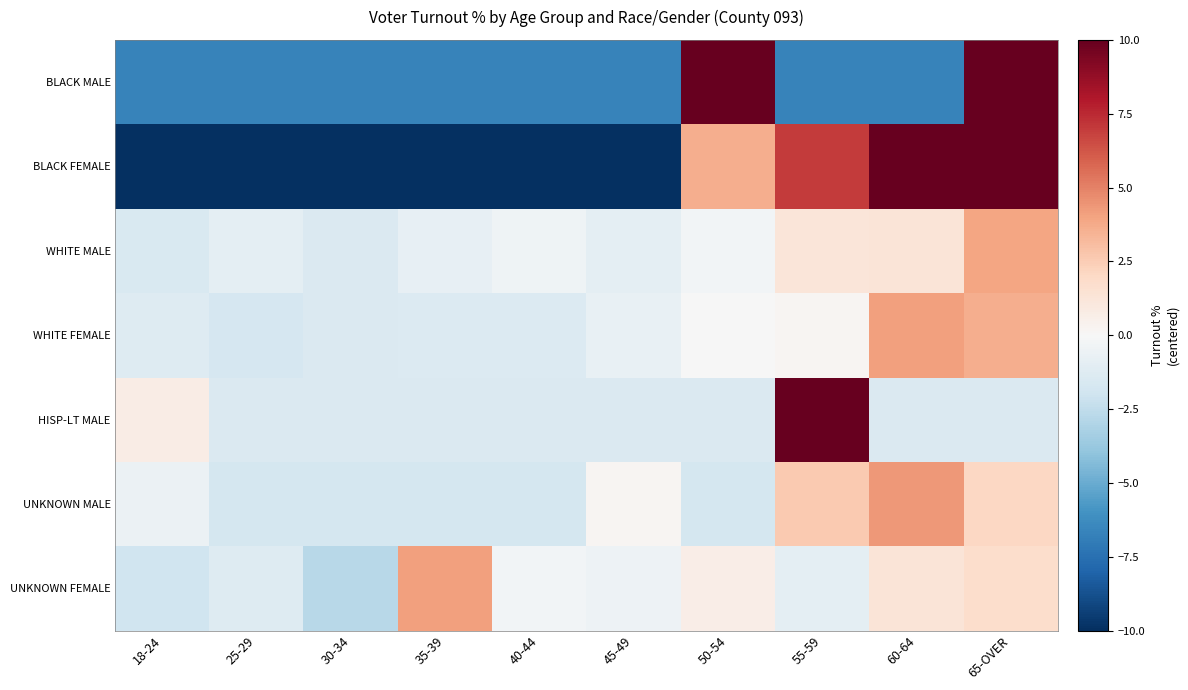

Reading right to left, list all the values displayed in this chart.

BLACK MALE: 65-OVER=26.7	60-64=-6.7	55-59=-6.7	50-54=26.7	45-49=-6.7	40-44=-6.7	35-39=-6.7	30-34=-6.7	25-29=-6.7	18-24=-6.7
BLACK FEMALE: 65-OVER=20.3	60-64=47.0	55-59=7.0	50-54=3.7	45-49=-13.0	40-44=-13.0	35-39=-13.0	30-34=-13.0	25-29=-13.0	18-24=-13.0
WHITE MALE: 65-OVER=3.9	60-64=1.3	55-59=1.2	50-54=-0.2	45-49=-1.0	40-44=-0.4	35-39=-0.8	30-34=-1.4	25-29=-1.0	18-24=-1.6
WHITE FEMALE: 65-OVER=3.7	60-64=4.1	55-59=0.2	50-54=-0.1	45-49=-0.8	40-44=-1.4	35-39=-1.3	30-34=-1.4	25-29=-1.6	18-24=-1.3
HISP-LT MALE: 65-OVER=-1.5	60-64=-1.5	55-59=11.0	50-54=-1.5	45-49=-1.5	40-44=-1.5	35-39=-1.5	30-34=-1.5	25-29=-1.5	18-24=0.7
UNKNOWN MALE: 65-OVER=2.1	60-64=4.3	55-59=2.6	50-54=-1.7	45-49=0.2	40-44=-1.7	35-39=-1.7	30-34=-1.7	25-29=-1.7	18-24=-0.6
UNKNOWN FEMALE: 65-OVER=1.8	60-64=1.3	55-59=-1.0	50-54=0.6	45-49=-0.5	40-44=-0.3	35-39=4.1	30-34=-2.8	25-29=-1.3	18-24=-2.0